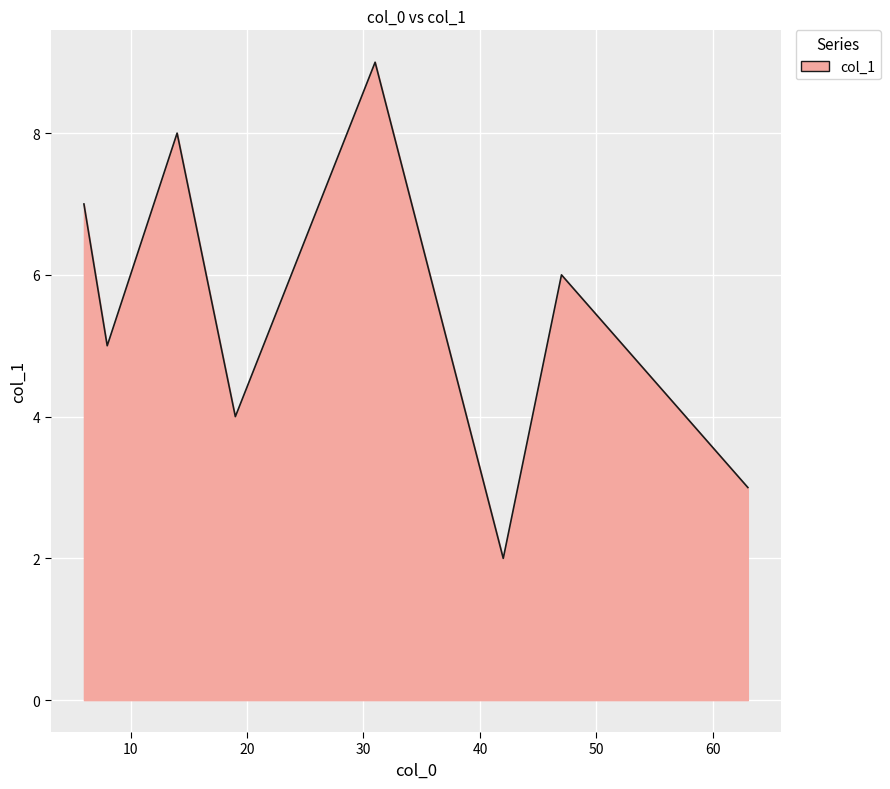

True or false: there are more than 0 points higher than both neighbors.

True